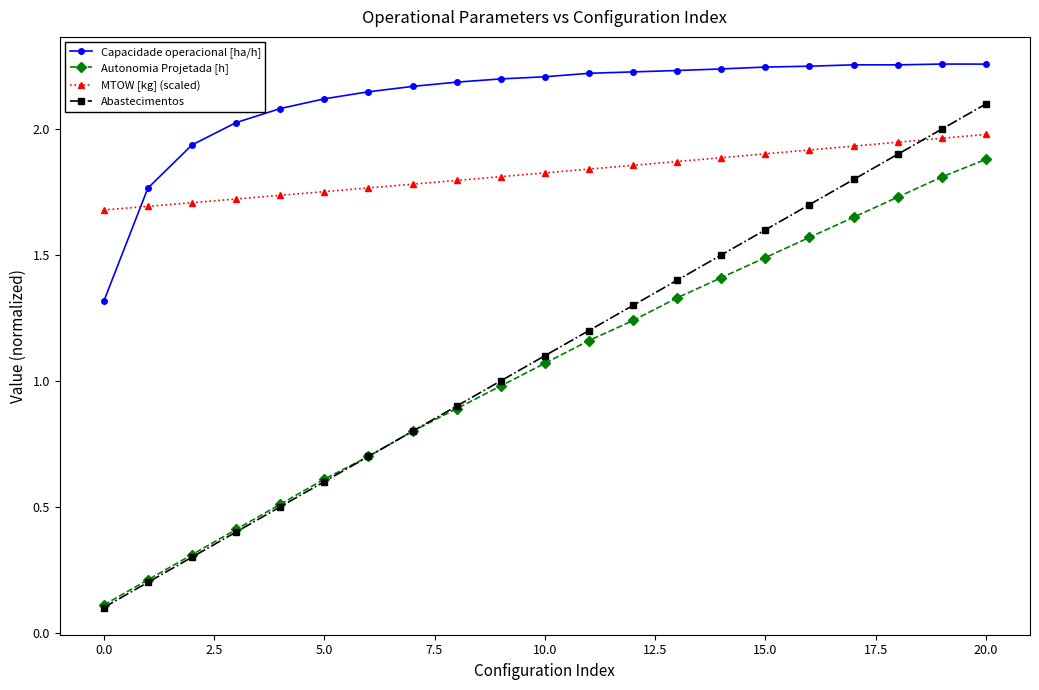

Which series has the largest range (max minus min)?

Abastecimentos